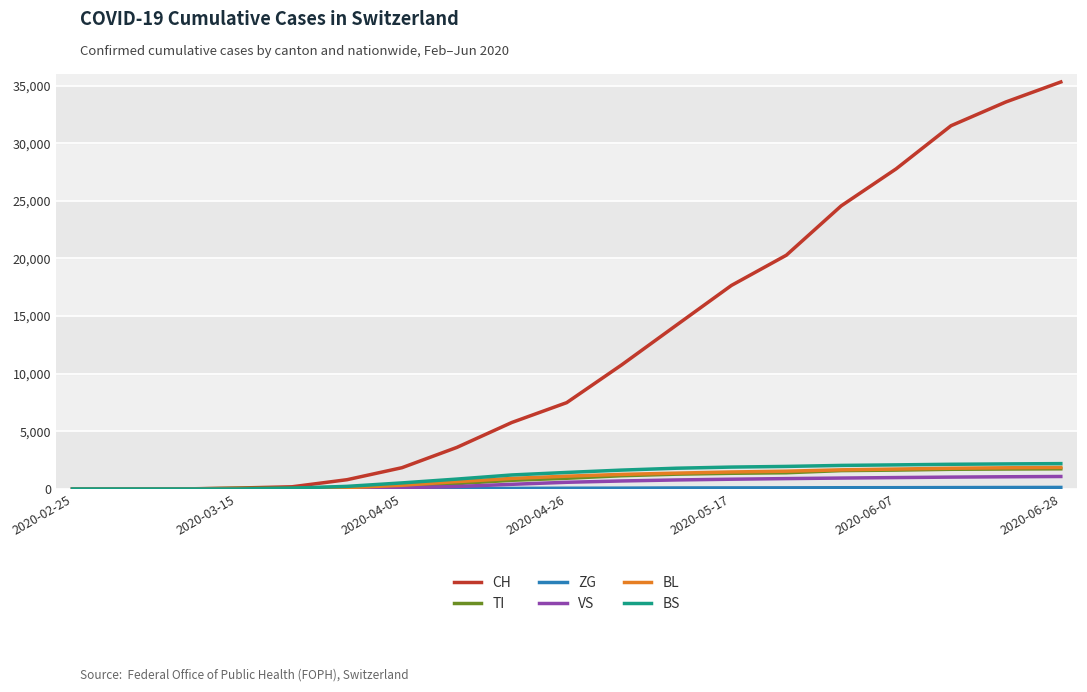

How many series are shown in this chart?

6